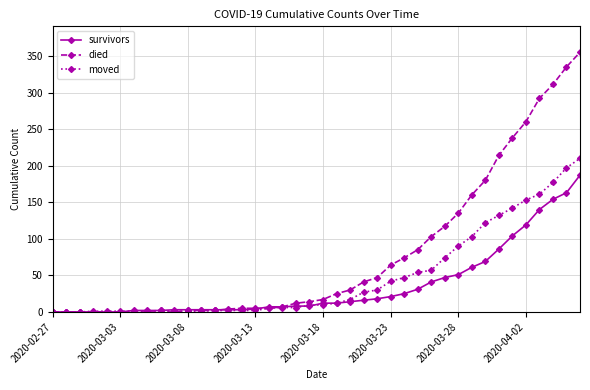

Rank the series by their maximum value, from highest to lowest.

died, moved, survivors